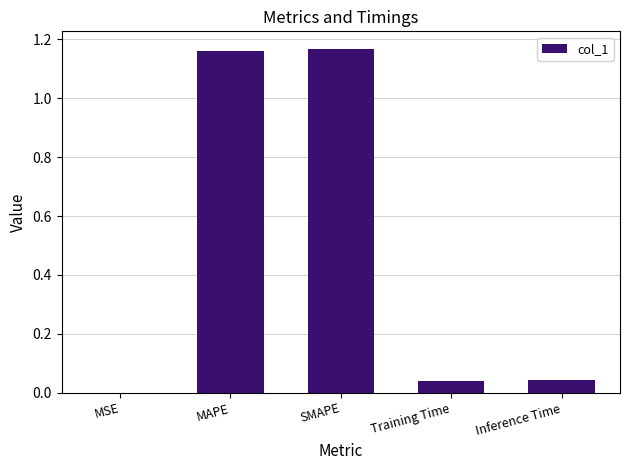

At which label is the value closest to 0?

MSE